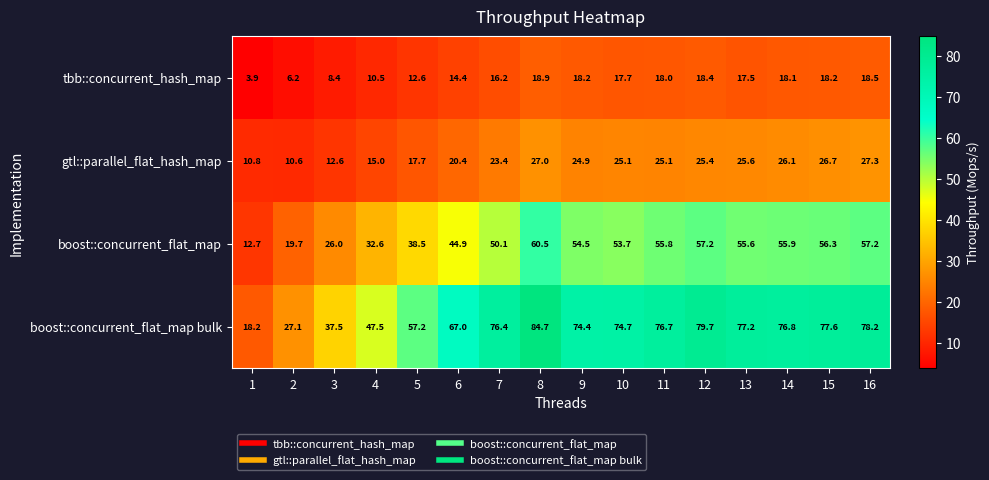

At how many categories does at least one series exceed 18?

16